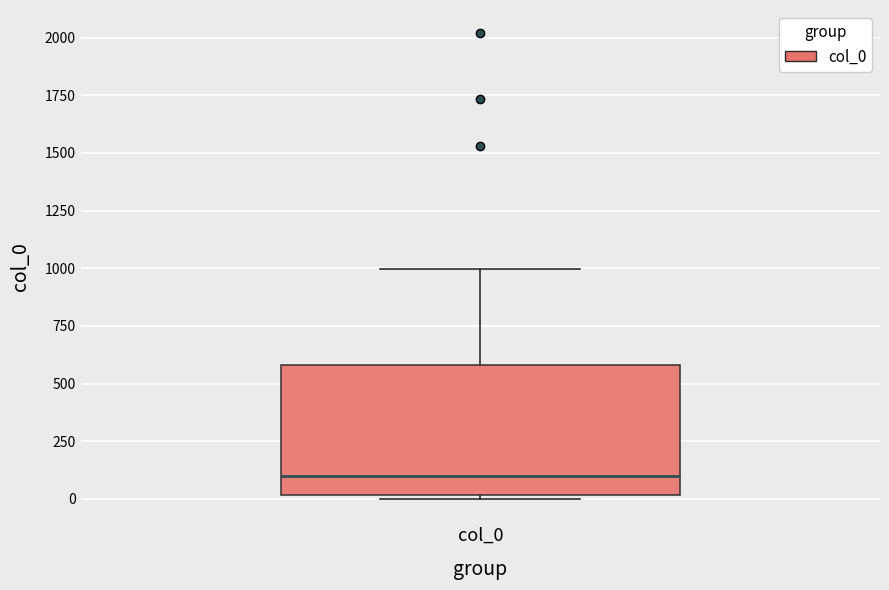

Read this box plot against the y-axis: the position of the median line, the range covered by the box, and the ends of both whiskers. The values are not printed on the chart, so give them approximately, as read against the axis.

median 100, box 0 to 600, whiskers 0 (just below the box's lower edge) to 1000